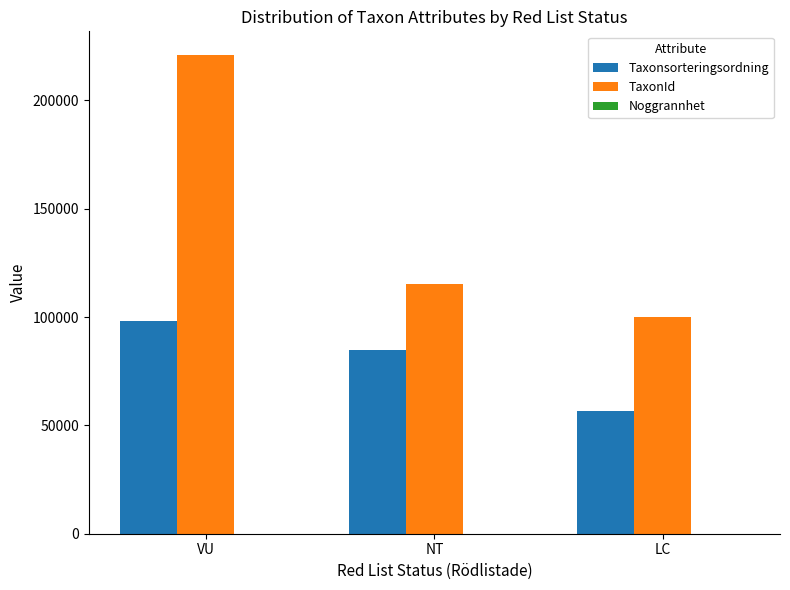

What is the sum of all TaxonId values?

435982